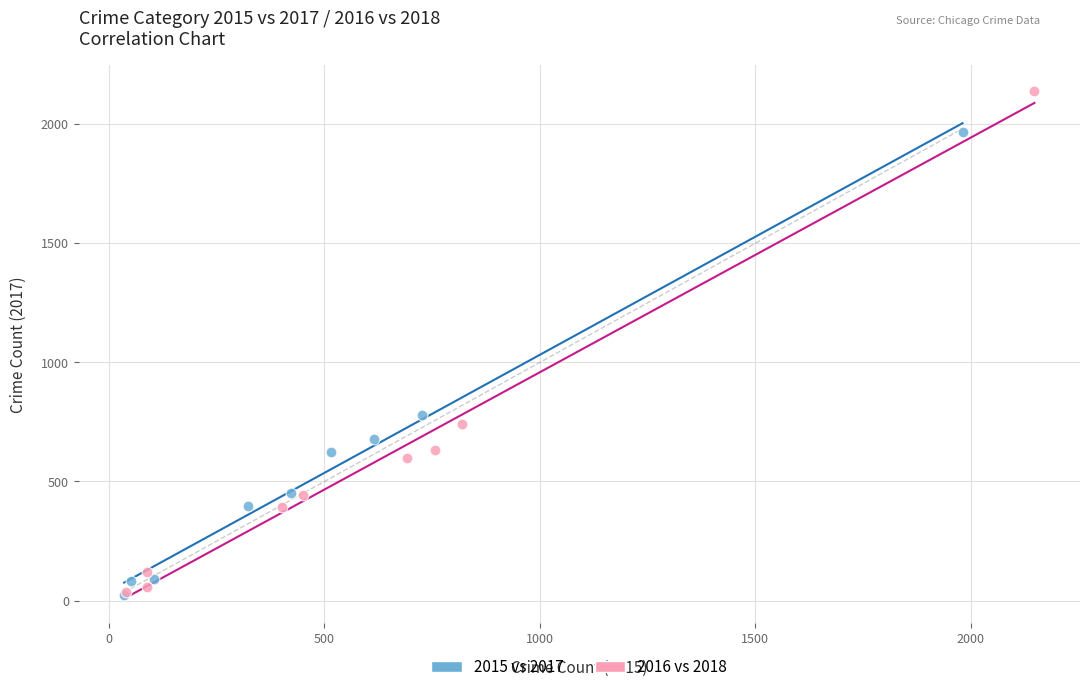

Which series has the largest Y range (max minus min)?

2016 vs 2018